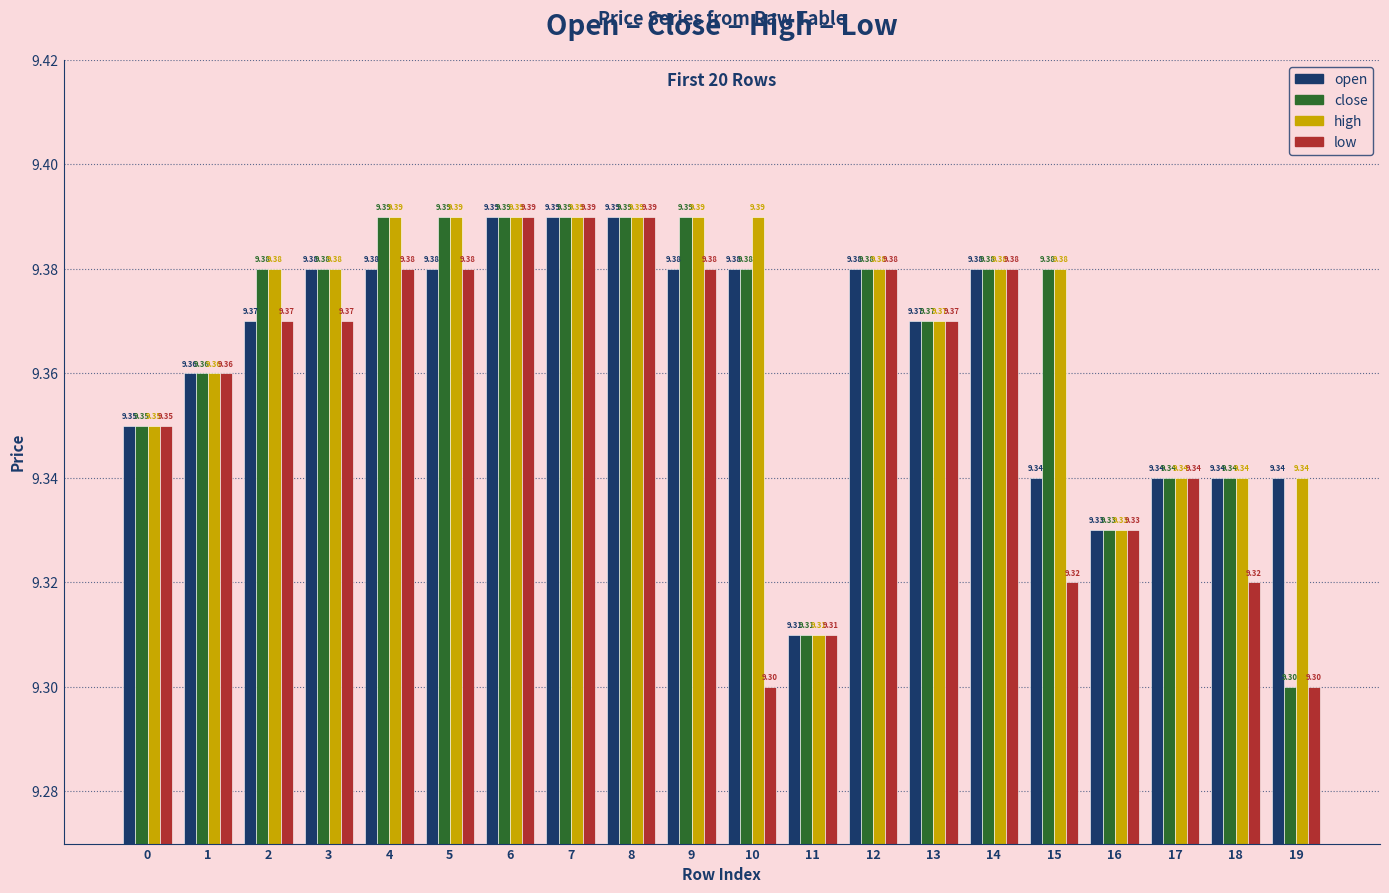

Does the chart contain stacked bars?

No